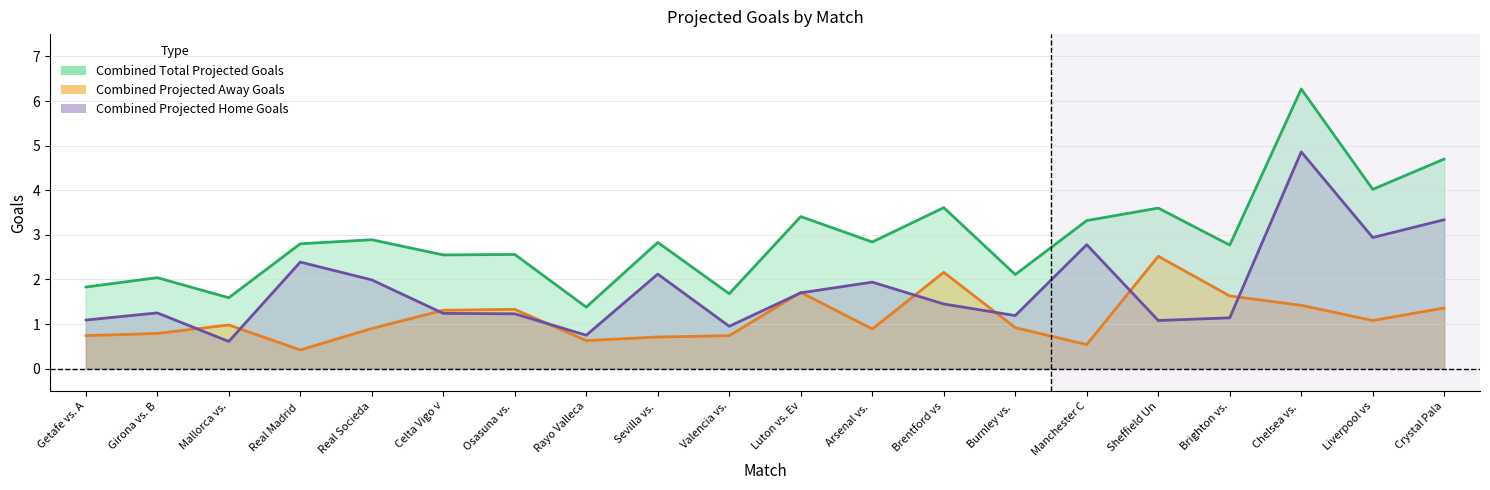

Is it true that Combined Projected Home Goals equals 0.4 at Osasuna vs.?

False